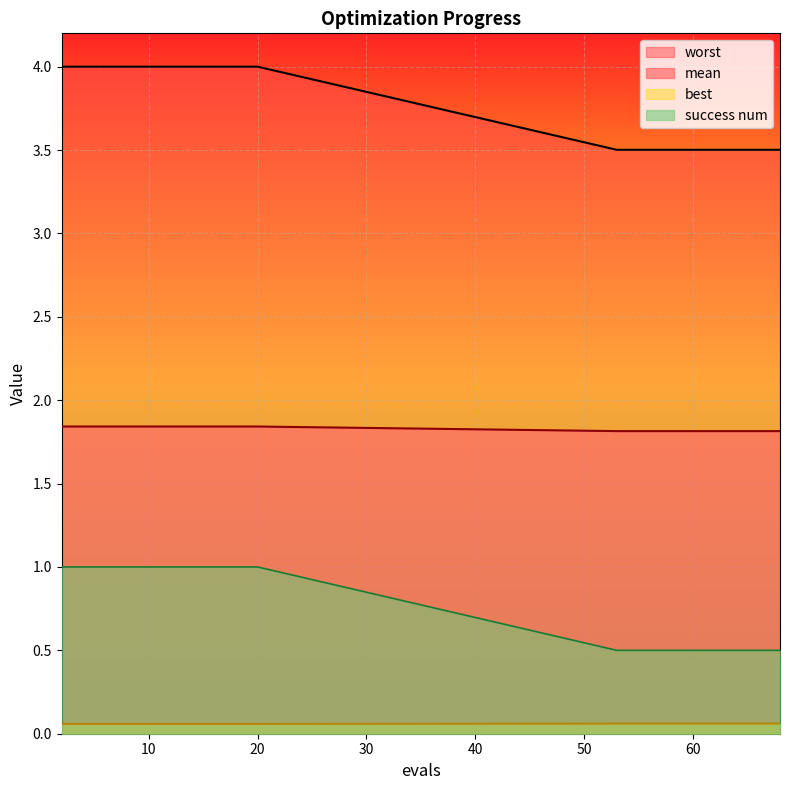

True or false: success num and mean cross at least once.

False